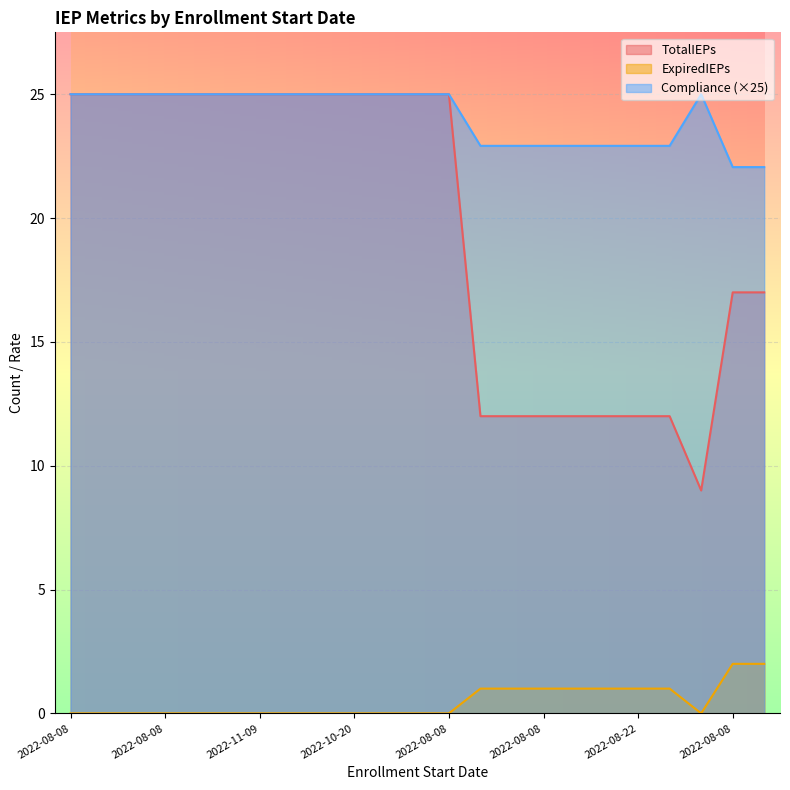

At how many categories does at least one series exceed 3?

23